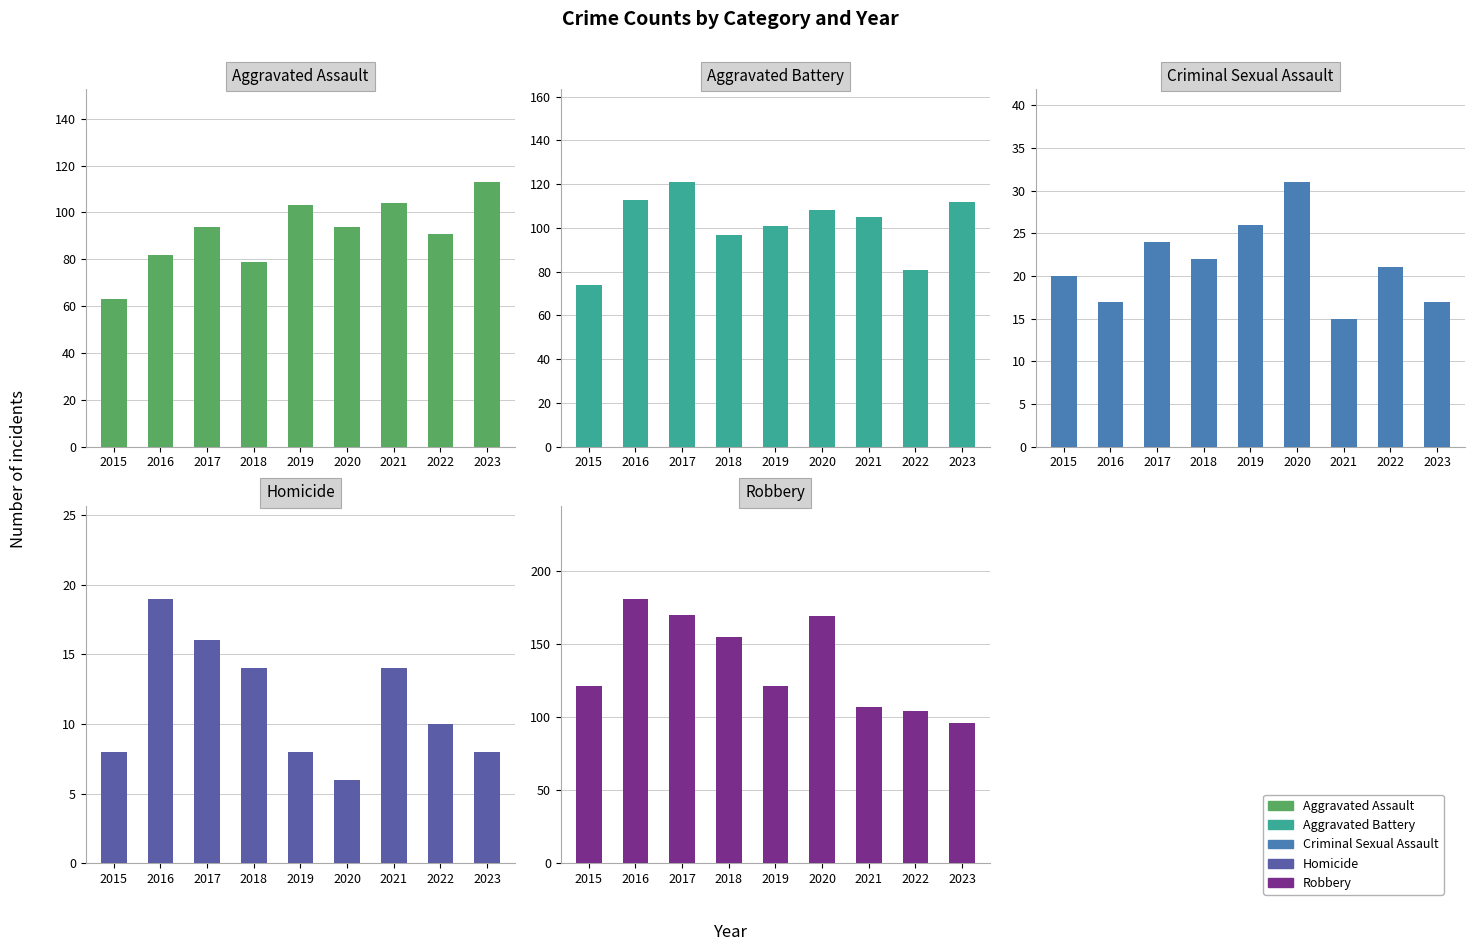

What is the difference between the second highest and minimum values in the Aggravated Battery series?

39